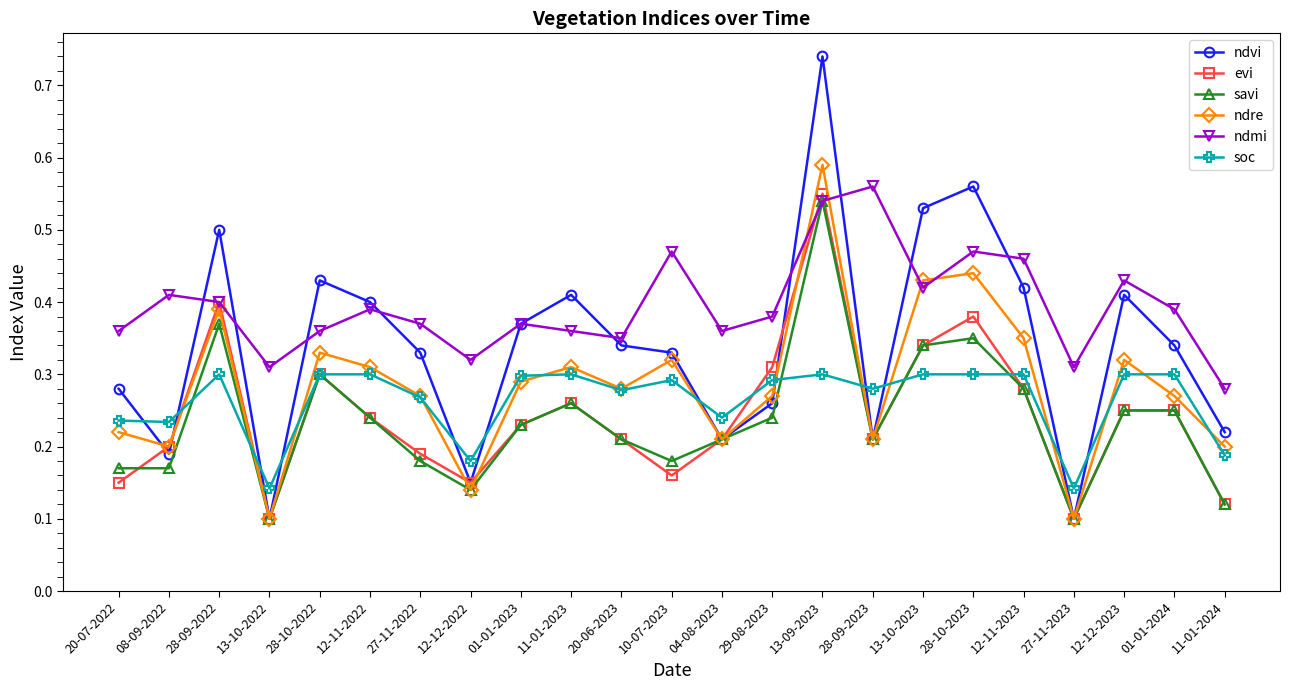

What is the label of the 14th point from the right?

11-01-2023